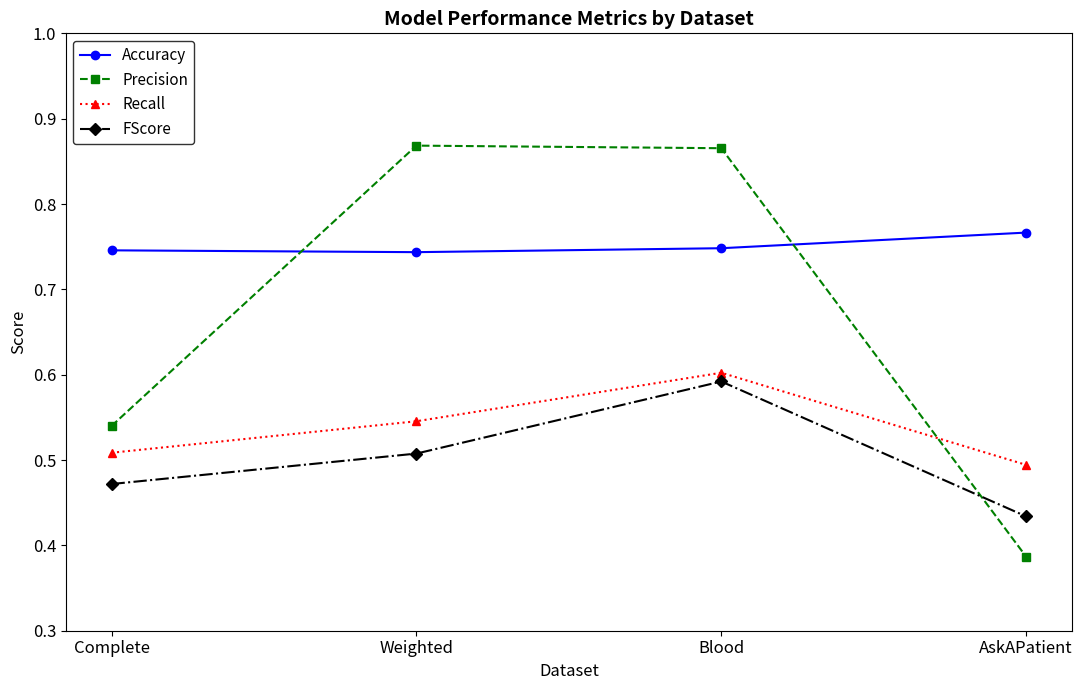

Which series has the largest range (max minus min)?

Precision